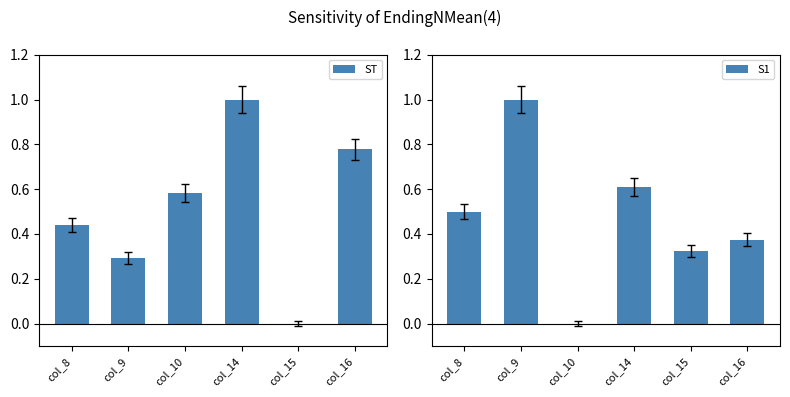

Which has a higher value, col_16 or col_15?

col_16